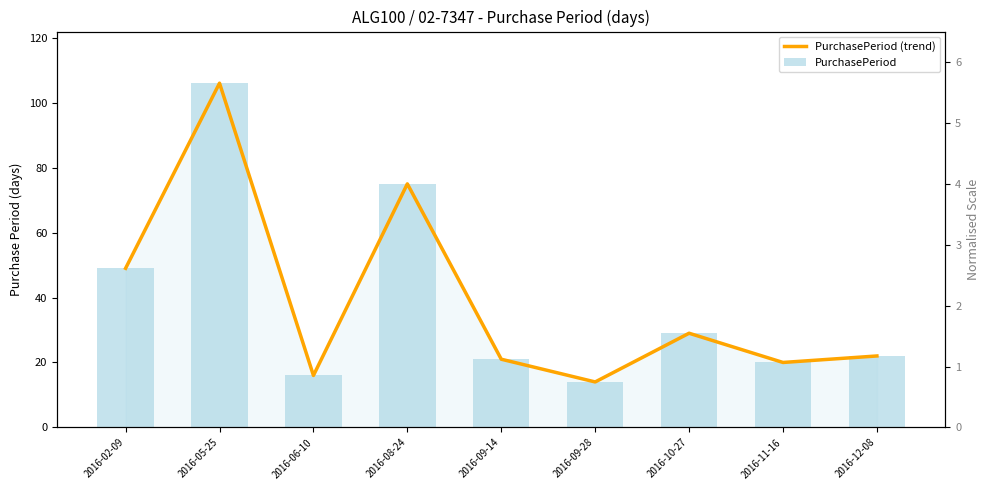

What is the minimum value shown in the chart?

14